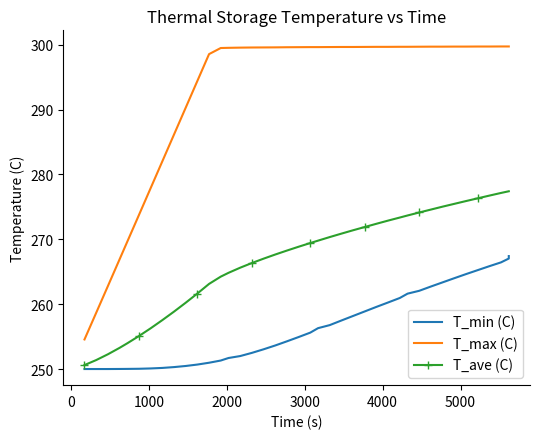

How many data points in T_ave (C) are less than 269?

20